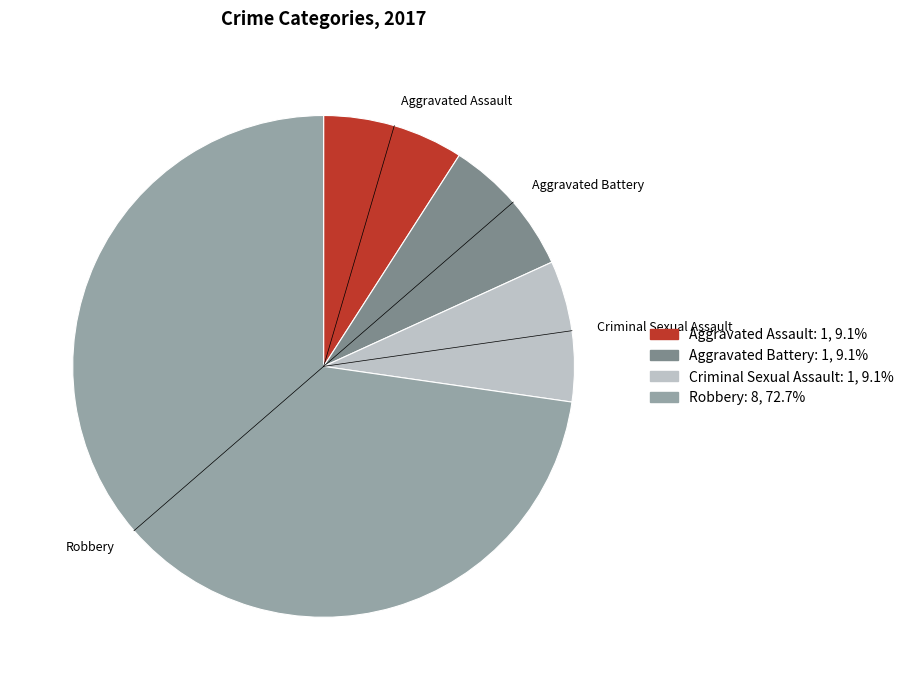

What is the largest slice in the pie chart?

Robbery